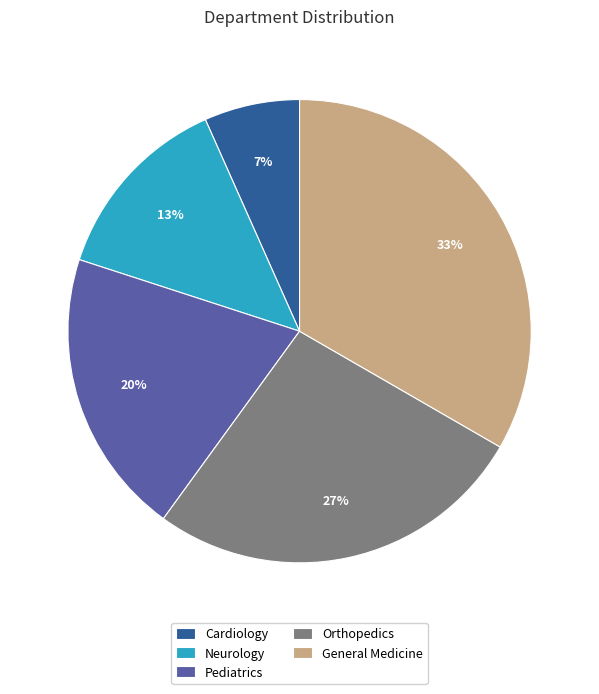

What percentage is the Neurology slice, to the nearest percent?

13%